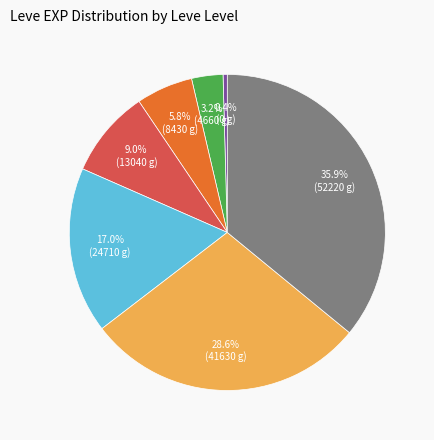

How many slices are in this pie chart?

7